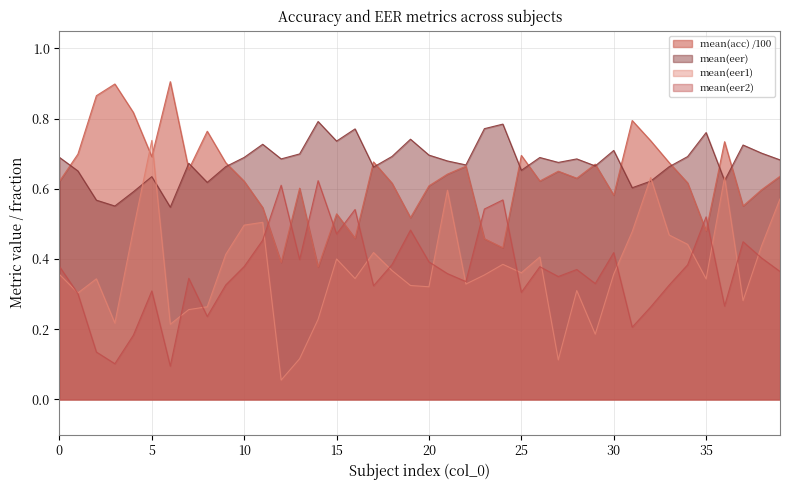

Where is the first local minimum for mean(eer)?

3